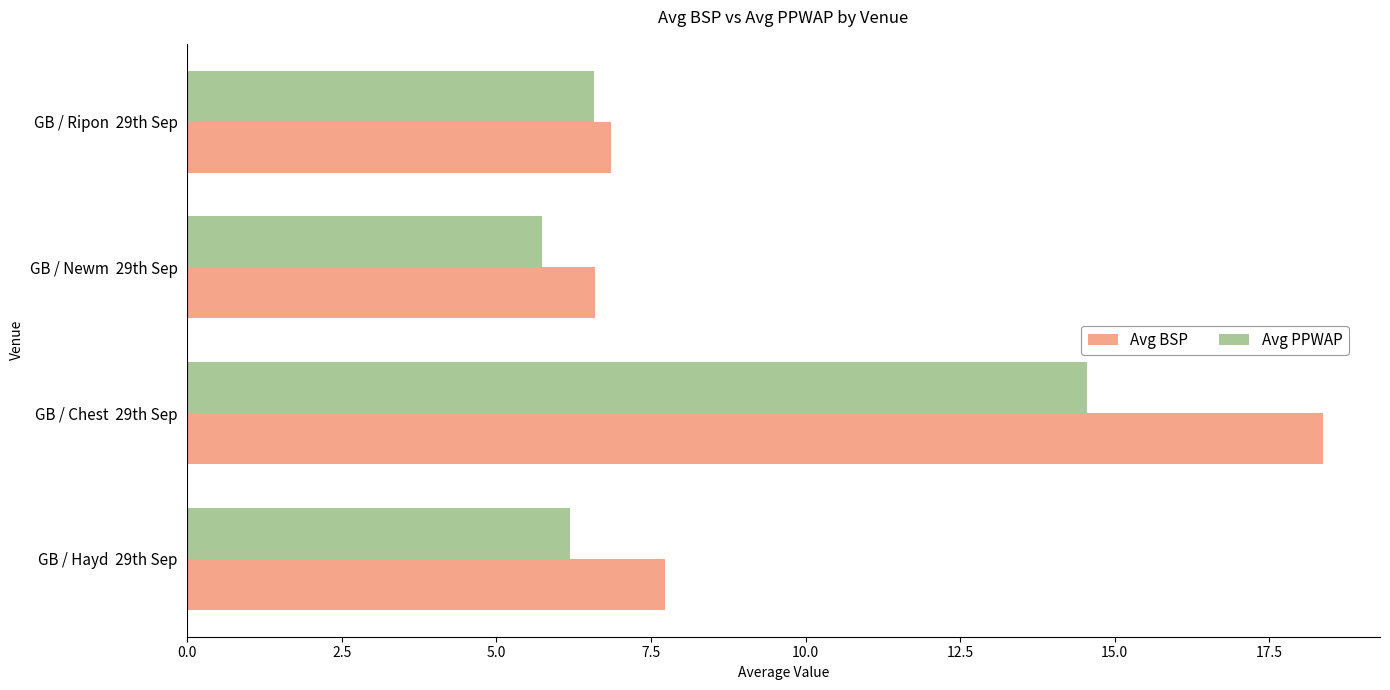

What is the difference between the maximum and second lowest values in the Avg BSP series?

11.5